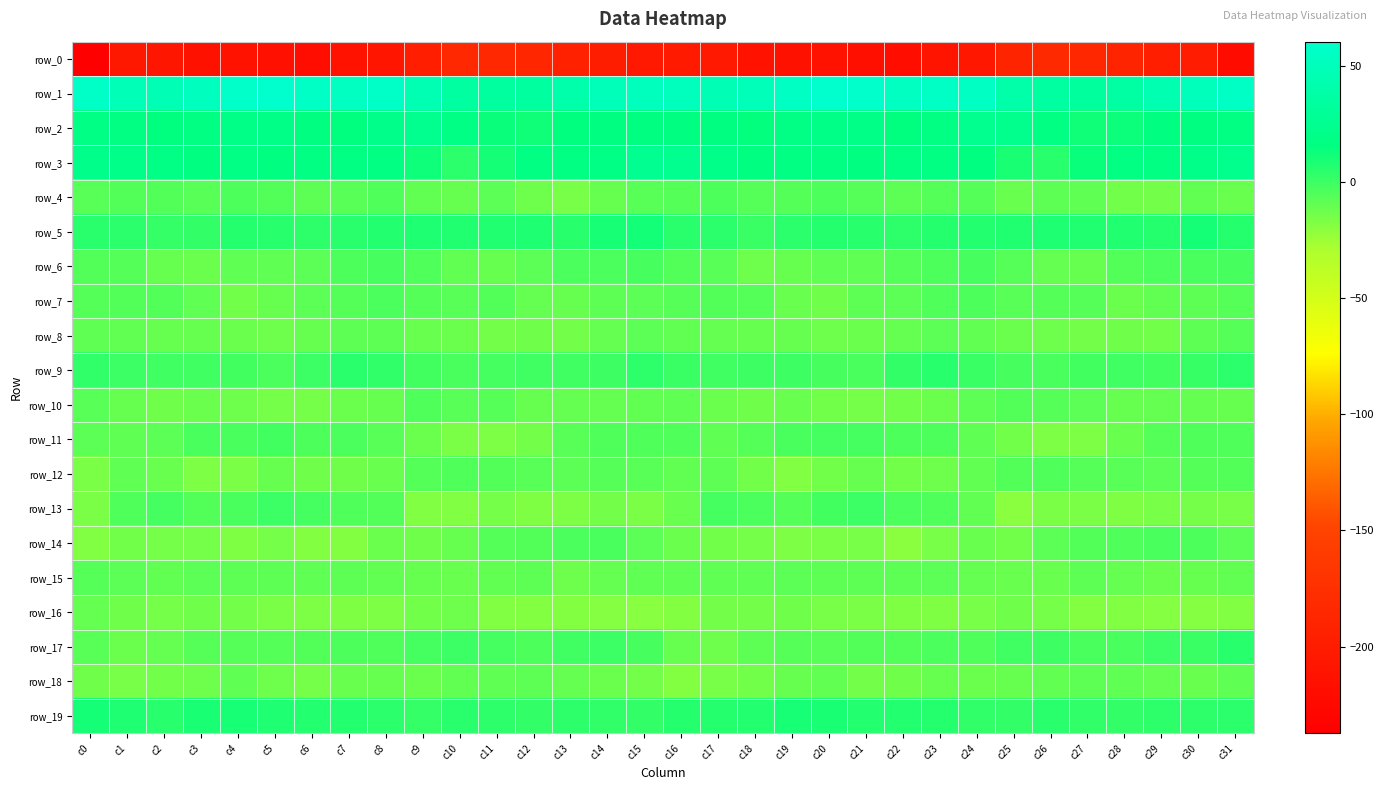

At how many categories does at least one series exceed 4?

32